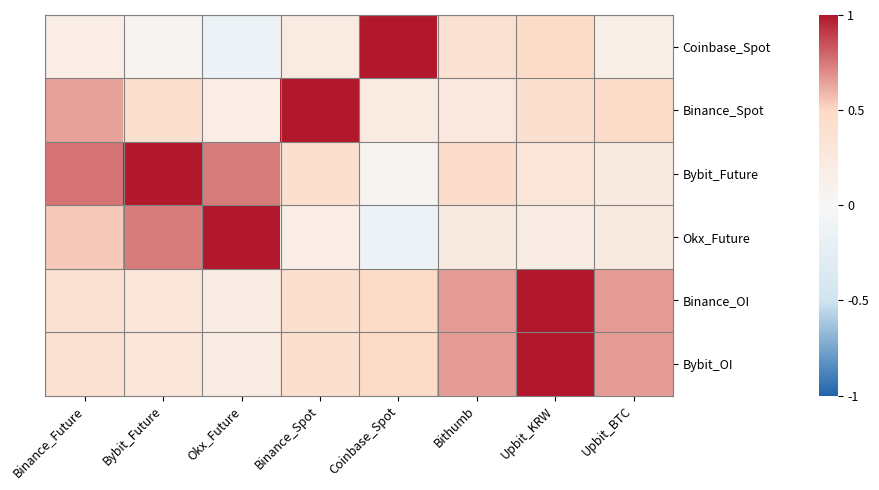

Which category has the lowest value across all series?

Okx_Future